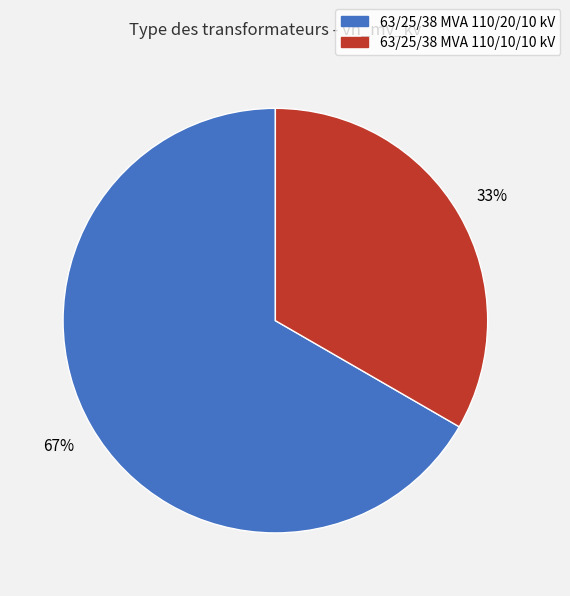

Is the sum of 63/25/38 MVA 110/10/10 kV and 63/25/38 MVA 110/20/10 kV greater than half?

Yes